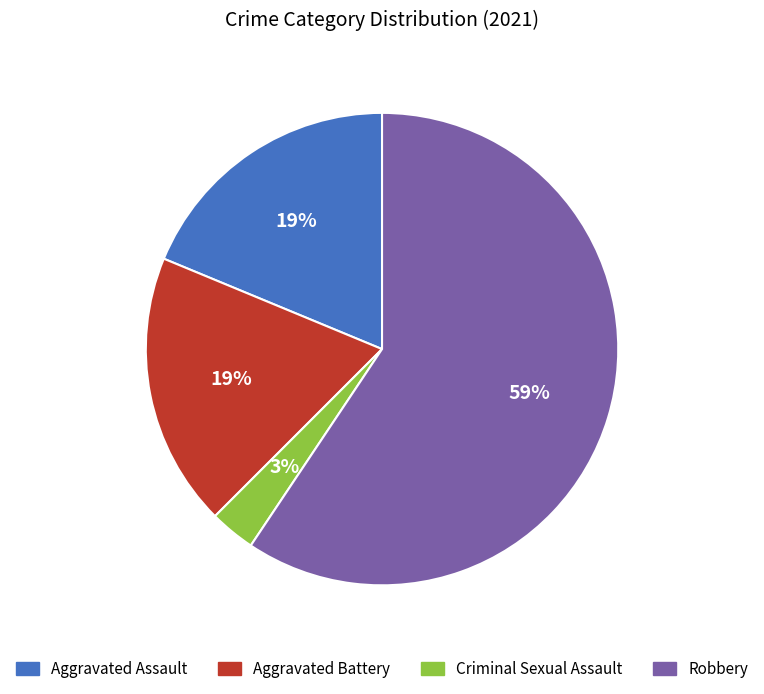

How many slices are in this pie chart?

4